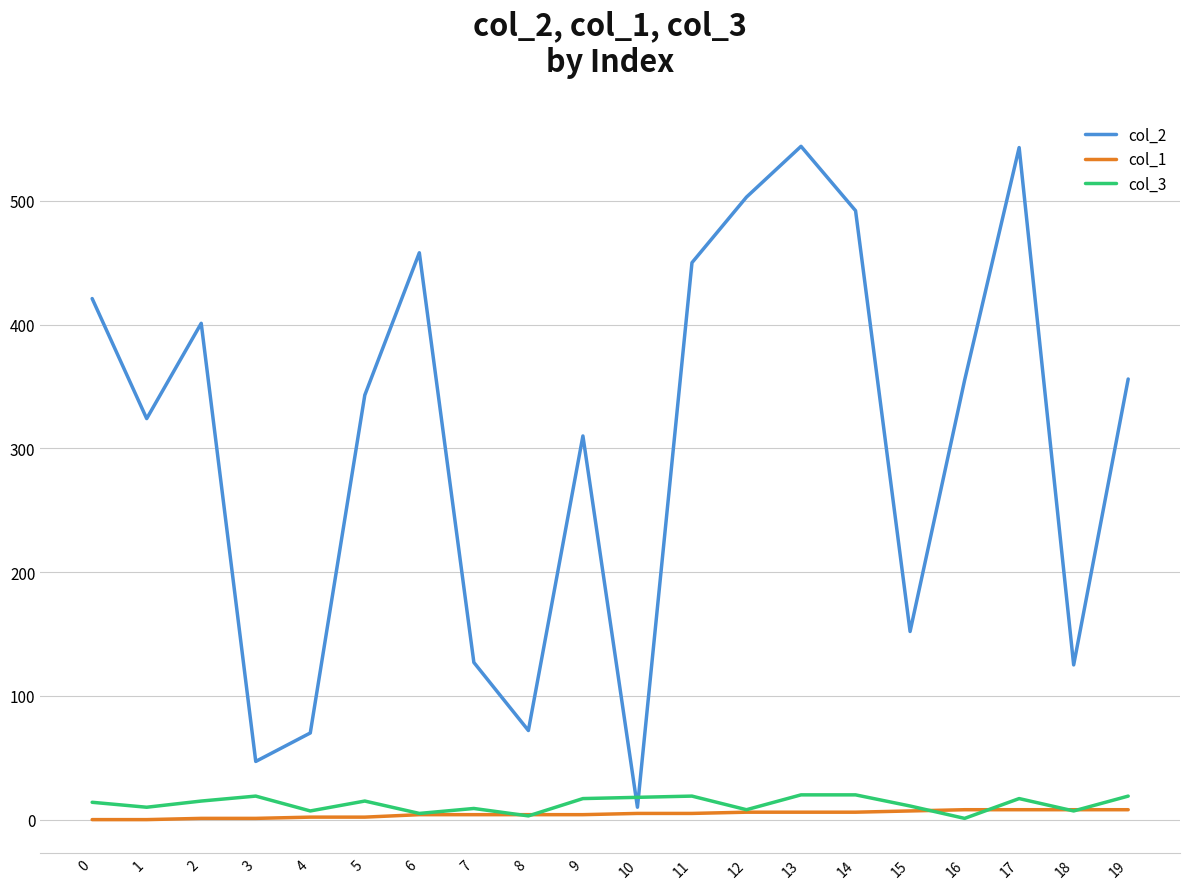

How many distinct data groups are displayed?

3